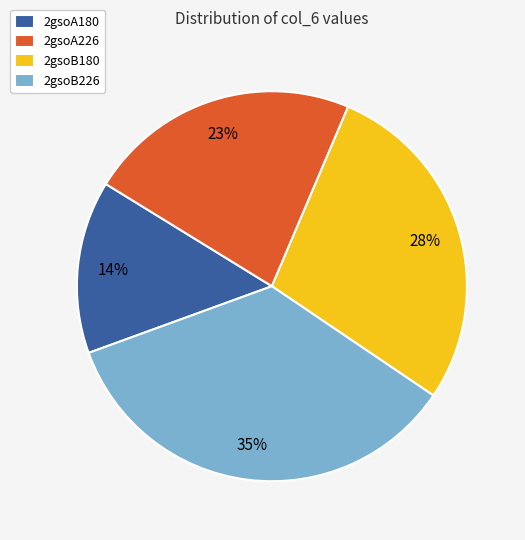

Is the sum of 2gsoA226 and 2gsoA180 greater than half?

No